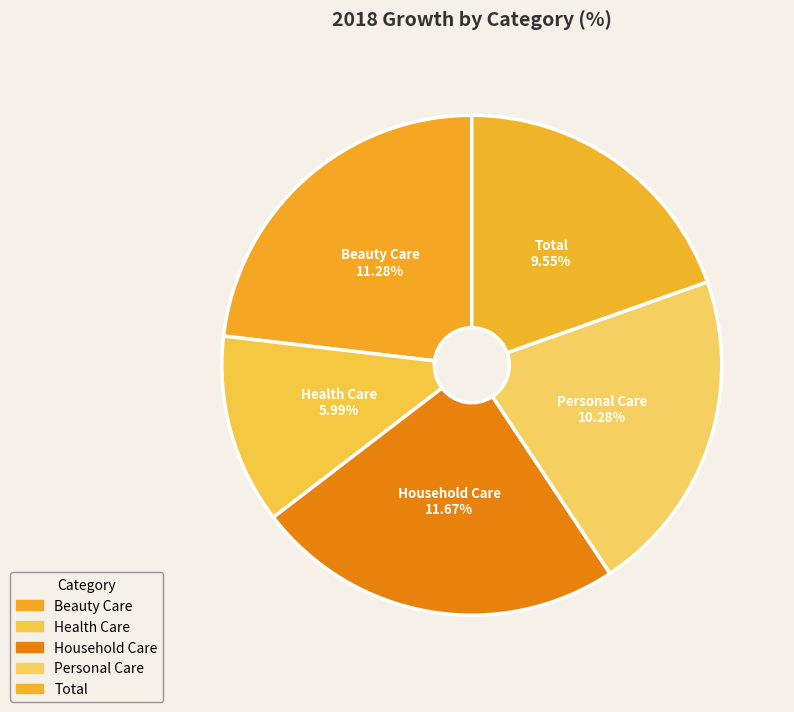

Does any single category account for the majority?

No